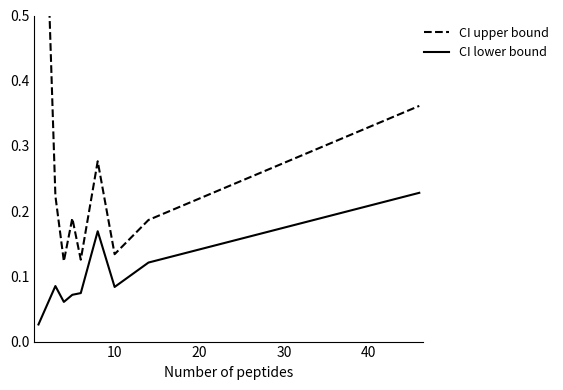

Which series has the largest total across all categories?

CI upper bound